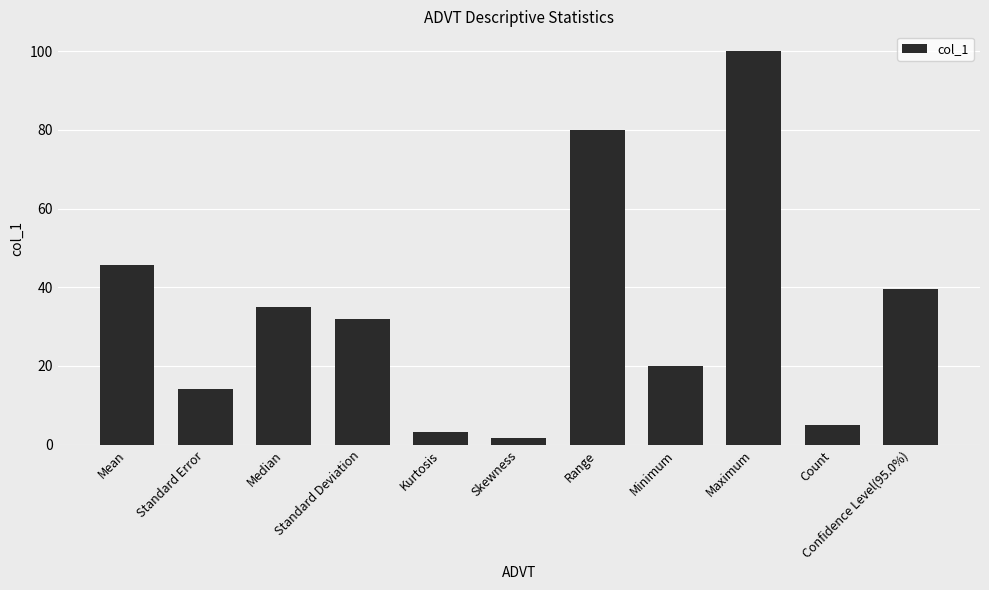

What is the ratio of the value at Range to the value at Mean?

1.8